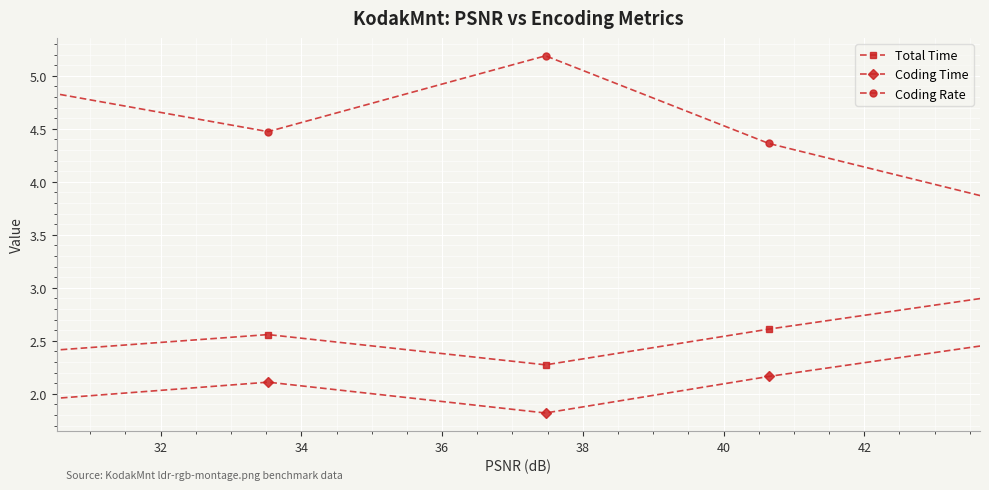

True or false: Total Time and Coding Time intersect in this chart.

False